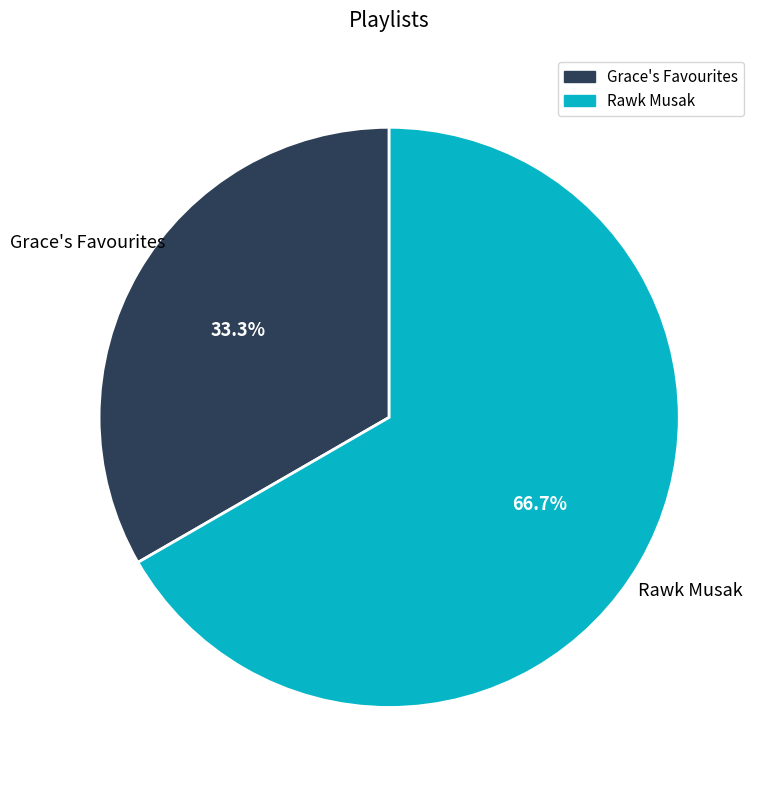

Which has a higher value, Rawk Musak or Grace's Favourites?

Rawk Musak